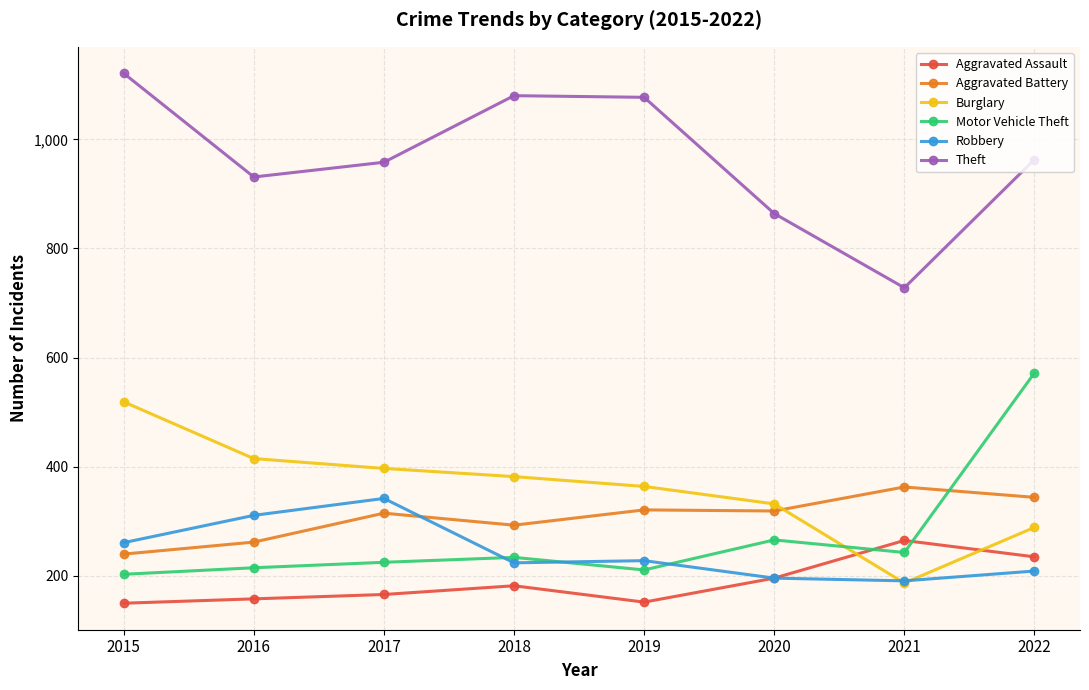

Where is the first local maximum for Aggravated Battery?

2017